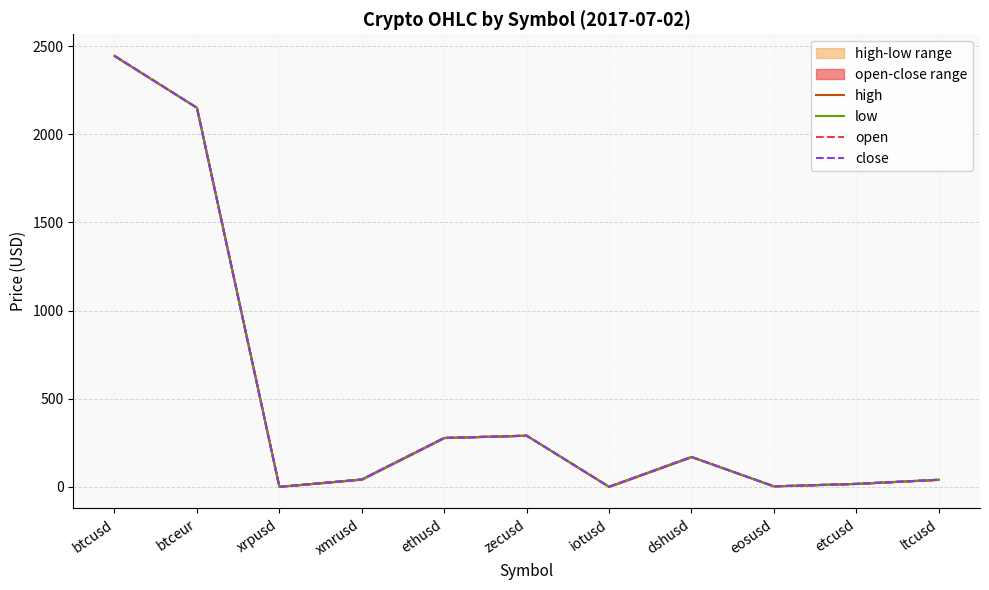

True or false: high has more than 0 points higher than both neighbors.

True